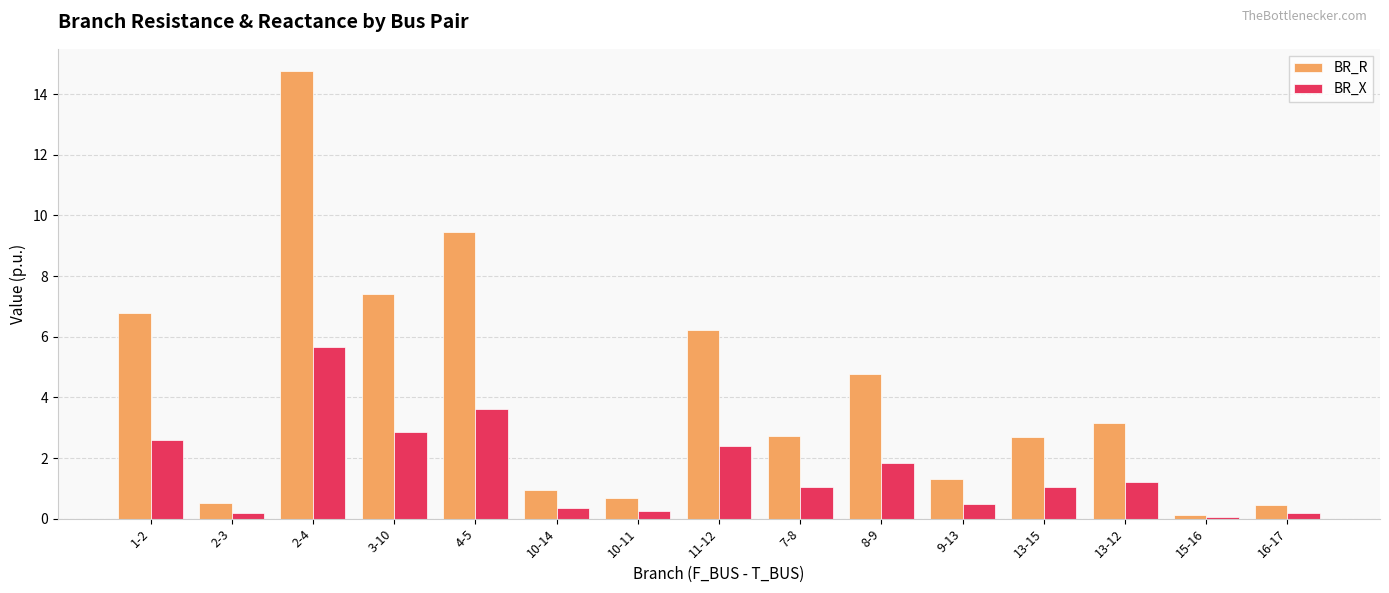

How many bars are there in total?

30